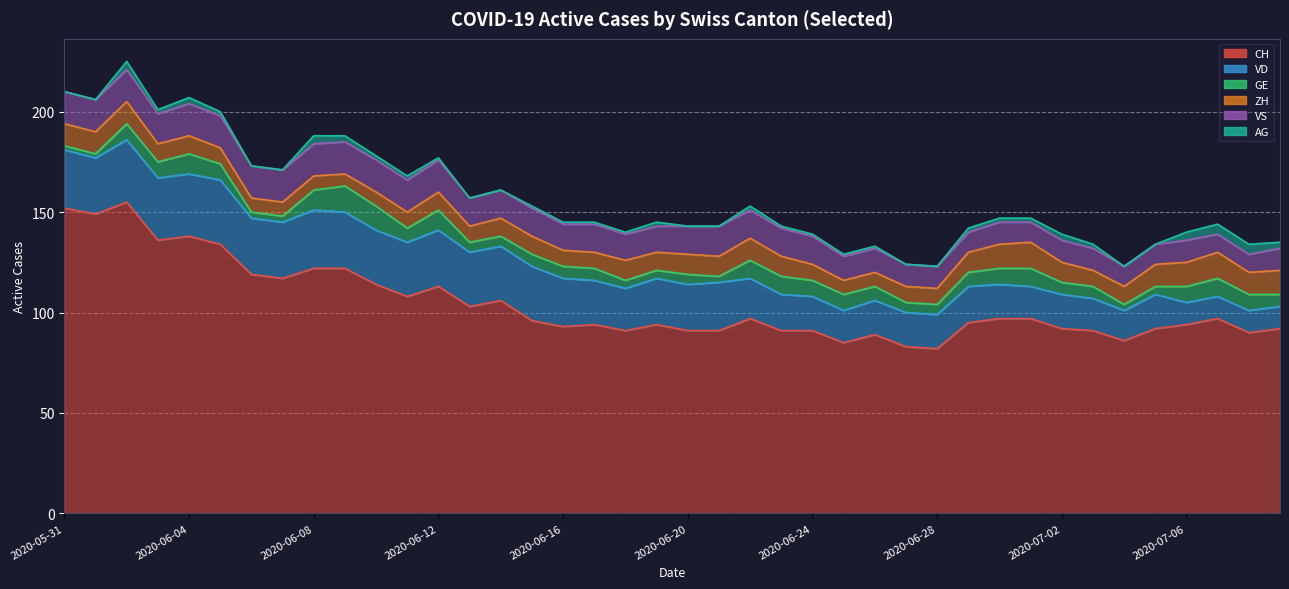

Reading left to right, what are all the values shown in this chart?

CH: 2020-05-31=152	2020-06-01=149	2020-06-02=155	2020-06-03=136	2020-06-04=138	2020-06-05=134	2020-06-06=119	2020-06-07=117	2020-06-08=122	2020-06-09=122	2020-06-10=114	2020-06-11=108	2020-06-12=113	2020-06-13=103	2020-06-14=106	2020-06-15=96	2020-06-16=93	2020-06-17=94	2020-06-18=91	2020-06-19=94	2020-06-20=91	2020-06-21=91	2020-06-22=97	2020-06-23=91	2020-06-24=91	2020-06-25=85	2020-06-26=89	2020-06-27=83	2020-06-28=82	2020-06-29=95	2020-06-30=97	2020-07-01=97	2020-07-02=92	2020-07-03=91	2020-07-04=86	2020-07-05=92	2020-07-06=94	2020-07-07=97	2020-07-08=90	2020-07-09=92
VD: 2020-05-31=29	2020-06-01=28	2020-06-02=31	2020-06-03=31	2020-06-04=31	2020-06-05=32	2020-06-06=28	2020-06-07=28	2020-06-08=29	2020-06-09=28	2020-06-10=27	2020-06-11=27	2020-06-12=28	2020-06-13=27	2020-06-14=27	2020-06-15=27	2020-06-16=24	2020-06-17=22	2020-06-18=21	2020-06-19=23	2020-06-20=23	2020-06-21=24	2020-06-22=20	2020-06-23=18	2020-06-24=17	2020-06-25=16	2020-06-26=17	2020-06-27=17	2020-06-28=17	2020-06-29=18	2020-06-30=17	2020-07-01=16	2020-07-02=17	2020-07-03=16	2020-07-04=15	2020-07-05=17	2020-07-06=11	2020-07-07=11	2020-07-08=11	2020-07-09=11
GE: 2020-05-31=2	2020-06-01=2	2020-06-02=8	2020-06-03=8	2020-06-04=10	2020-06-05=8	2020-06-06=3	2020-06-07=3	2020-06-08=10	2020-06-09=13	2020-06-10=12	2020-06-11=7	2020-06-12=10	2020-06-13=5	2020-06-14=5	2020-06-15=6	2020-06-16=6	2020-06-17=6	2020-06-18=4	2020-06-19=4	2020-06-20=5	2020-06-21=3	2020-06-22=9	2020-06-23=9	2020-06-24=8	2020-06-25=8	2020-06-26=7	2020-06-27=5	2020-06-28=5	2020-06-29=7	2020-06-30=8	2020-07-01=9	2020-07-02=6	2020-07-03=6	2020-07-04=3	2020-07-05=4	2020-07-06=8	2020-07-07=9	2020-07-08=8	2020-07-09=6
ZH: 2020-05-31=11	2020-06-01=11	2020-06-02=11	2020-06-03=9	2020-06-04=9	2020-06-05=8	2020-06-06=7	2020-06-07=7	2020-06-08=7	2020-06-09=6	2020-06-10=7	2020-06-11=8	2020-06-12=9	2020-06-13=8	2020-06-14=9	2020-06-15=9	2020-06-16=8	2020-06-17=8	2020-06-18=10	2020-06-19=9	2020-06-20=10	2020-06-21=10	2020-06-22=11	2020-06-23=10	2020-06-24=8	2020-06-25=7	2020-06-26=7	2020-06-27=8	2020-06-28=8	2020-06-29=10	2020-06-30=12	2020-07-01=13	2020-07-02=10	2020-07-03=8	2020-07-04=9	2020-07-05=11	2020-07-06=12	2020-07-07=13	2020-07-08=11	2020-07-09=12
VS: 2020-05-31=16	2020-06-01=16	2020-06-02=16	2020-06-03=15	2020-06-04=16	2020-06-05=16	2020-06-06=16	2020-06-07=16	2020-06-08=16	2020-06-09=16	2020-06-10=16	2020-06-11=16	2020-06-12=16	2020-06-13=14	2020-06-14=14	2020-06-15=14	2020-06-16=13	2020-06-17=14	2020-06-18=13	2020-06-19=13	2020-06-20=14	2020-06-21=15	2020-06-22=14	2020-06-23=14	2020-06-24=14	2020-06-25=12	2020-06-26=12	2020-06-27=11	2020-06-28=11	2020-06-29=10	2020-06-30=11	2020-07-01=10	2020-07-02=11	2020-07-03=11	2020-07-04=10	2020-07-05=10	2020-07-06=11	2020-07-07=9	2020-07-08=9	2020-07-09=11
AG: 2020-05-31=0	2020-06-01=0	2020-06-02=4	2020-06-03=2	2020-06-04=3	2020-06-05=2	2020-06-06=0	2020-06-07=0	2020-06-08=4	2020-06-09=3	2020-06-10=2	2020-06-11=2	2020-06-12=1	2020-06-13=0	2020-06-14=0	2020-06-15=1	2020-06-16=1	2020-06-17=1	2020-06-18=1	2020-06-19=2	2020-06-20=0	2020-06-21=0	2020-06-22=2	2020-06-23=1	2020-06-24=1	2020-06-25=1	2020-06-26=1	2020-06-27=0	2020-06-28=0	2020-06-29=2	2020-06-30=2	2020-07-01=2	2020-07-02=3	2020-07-03=2	2020-07-04=0	2020-07-05=0	2020-07-06=4	2020-07-07=5	2020-07-08=5	2020-07-09=3